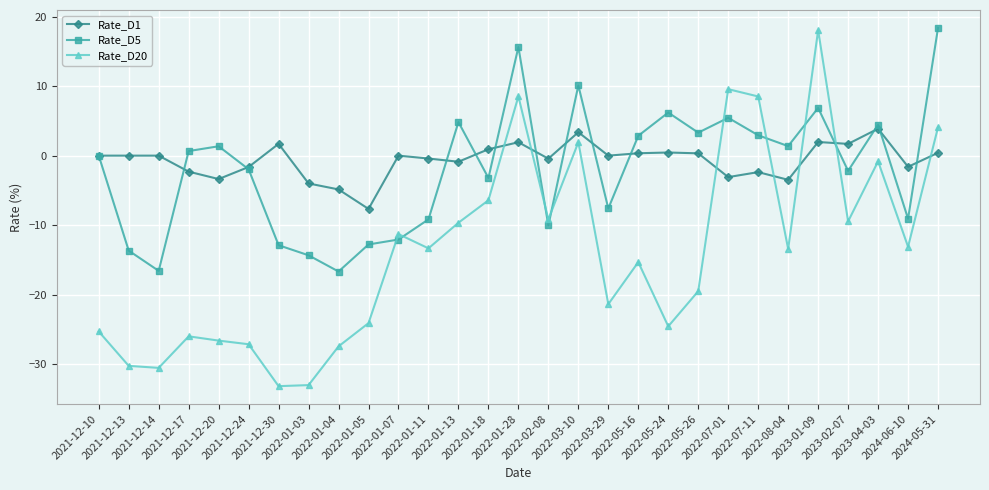

What is the spread (max minus min) of values at 2024-06-10?

11.5